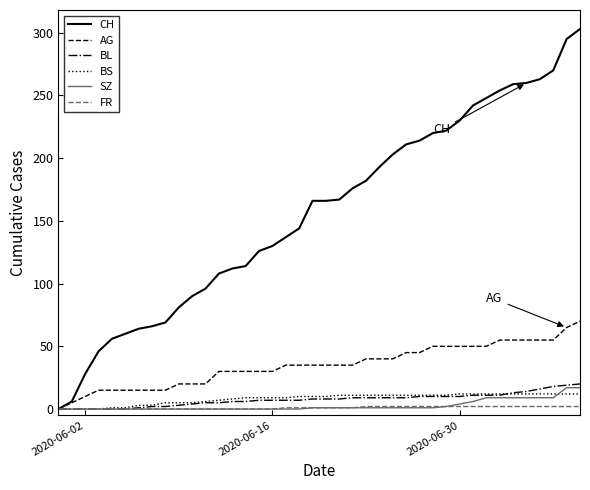

Which series has the largest range (max minus min)?

CH